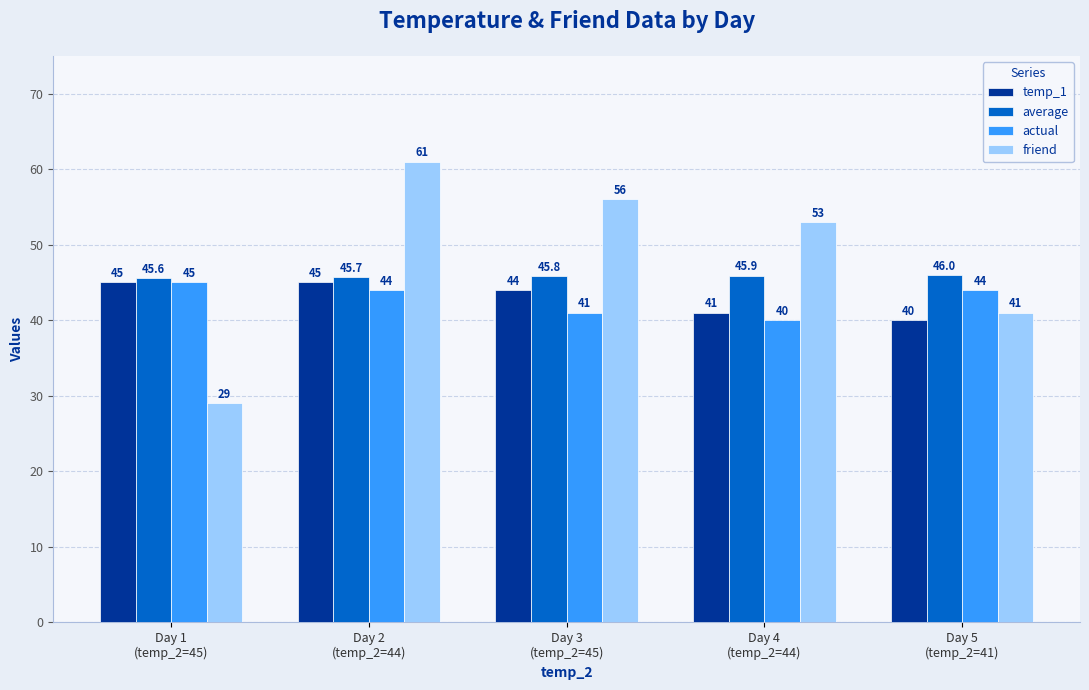

How many bars are there in total?

20